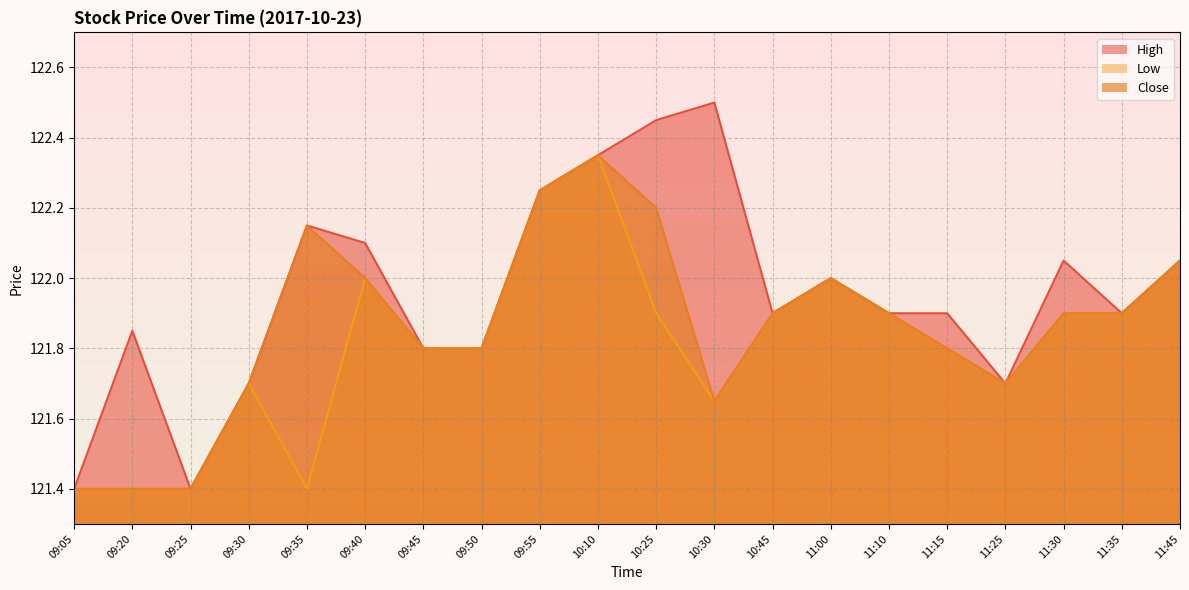

Rank the series by their average value, from lowest to highest.

Low, Close, High